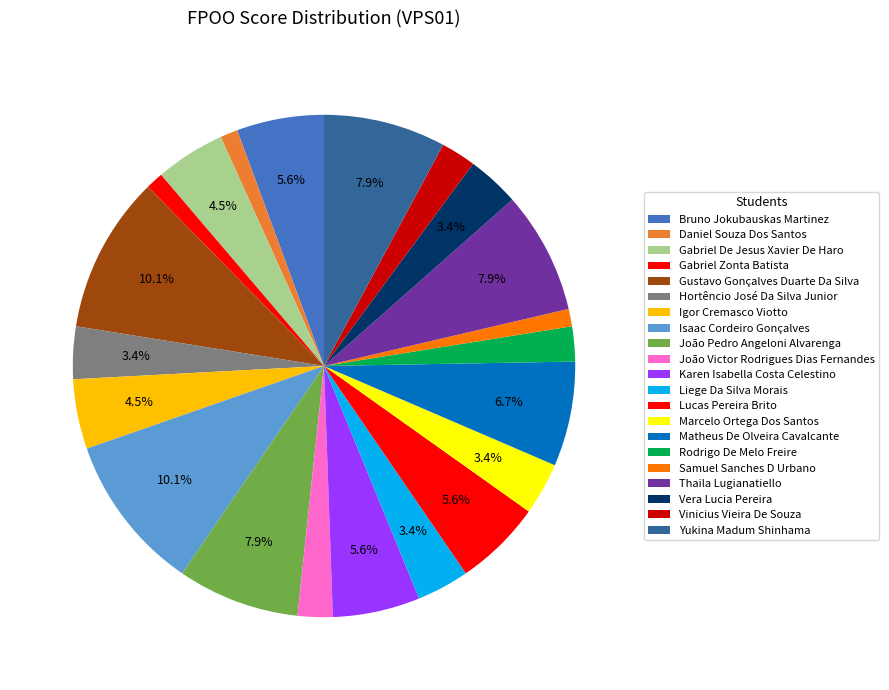

What percentage is NOT represented by Matheus De Olveira Cavalcante?

93.3%